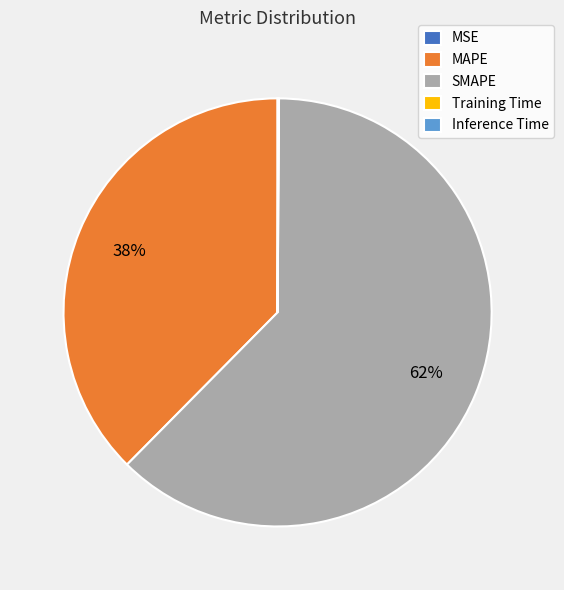

What is the majority slice?

SMAPE